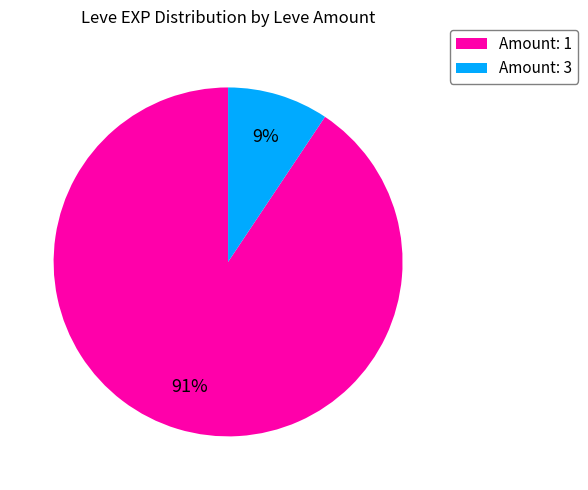

Which slice is the smallest?

Amount: 3